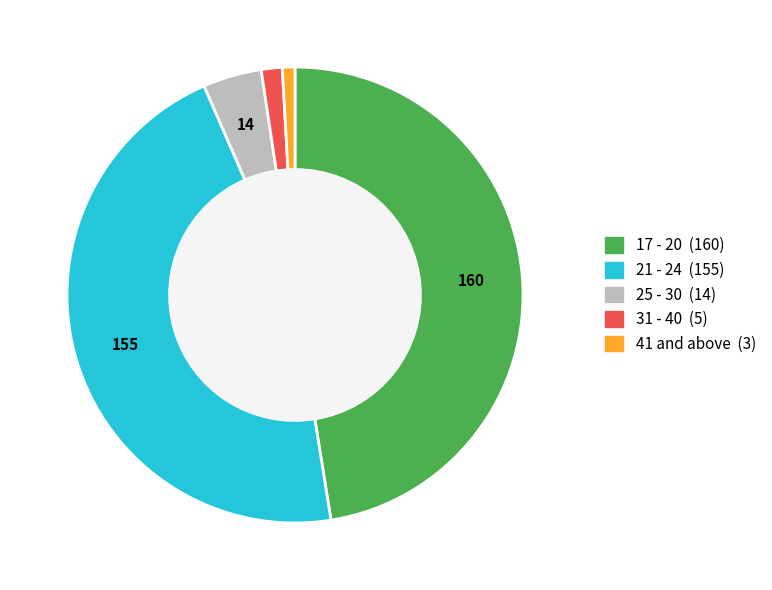

True or false: 25 - 30 accounts for 4% of the total.

True